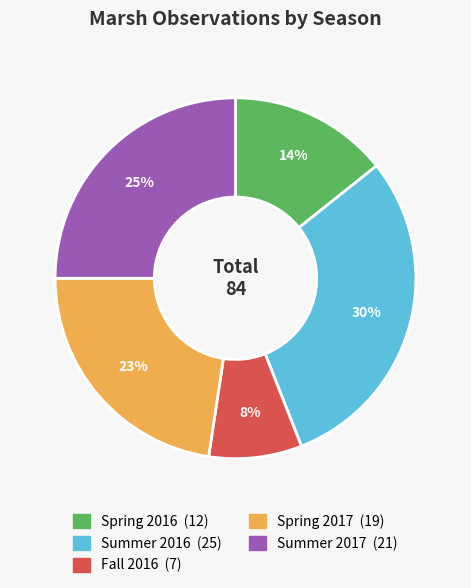

Is it true that Spring 2017 is 23% of the pie?

True